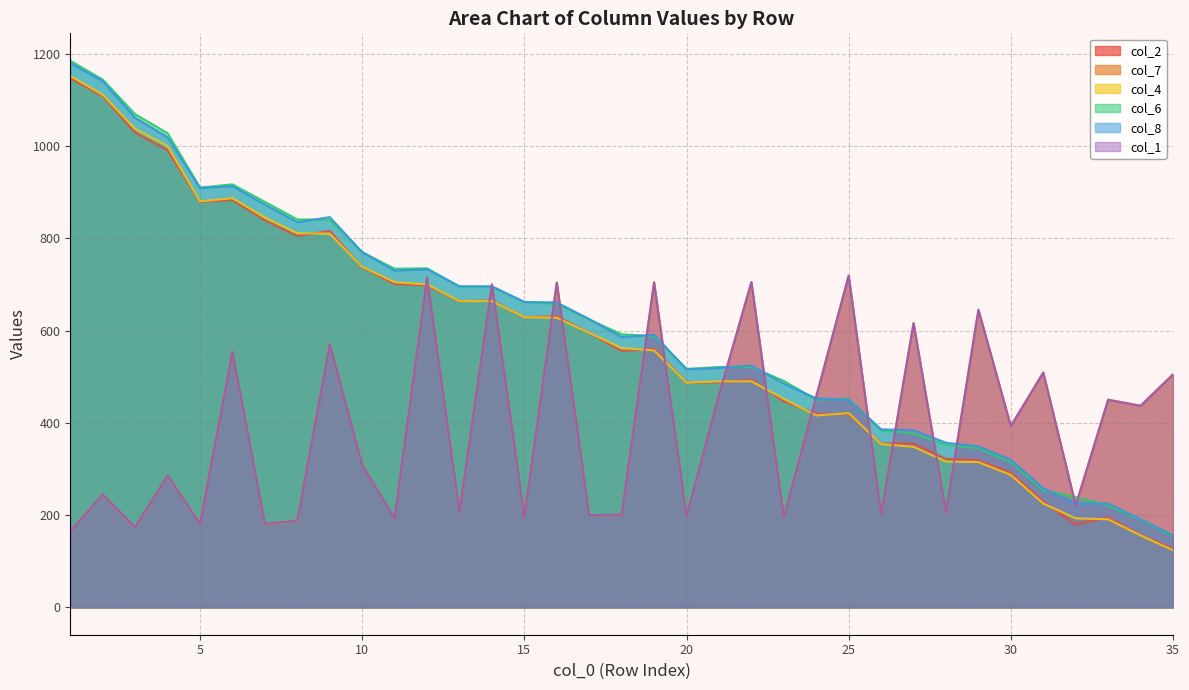

Reading left to right, extract all data points from this chart.

col_2: 1=1147	2=1108	3=1029	4=991	5=879	6=883	7=839	8=805	9=816	10=737	11=701	12=698	13=664	14=665	15=629	16=631	17=595	18=556	19=560	20=487	21=488	22=493	23=447	24=419	25=419	26=355	27=355	28=322	29=319	30=292	31=229	32=180	33=195	34=157	35=127
col_7: 1=165	2=244	3=173	4=285	5=182	6=554	7=180	8=187	9=571	10=310	11=193	12=715	13=207	14=700	15=196	16=704	17=200	18=200	19=705	20=198	21=460	22=705	23=196	24=457	25=719	26=203	27=616	28=206	29=645	30=393	31=509	32=221	33=450	34=437	35=505
col_4: 1=1152	2=1111	3=1037	4=1000	5=880	6=887	7=845	8=811	9=810	10=738	11=705	12=700	13=664	14=664	15=629	16=628	17=595	18=562	19=557	20=487	21=490	22=490	23=452	24=416	25=421	26=354	27=348	28=316	29=315	30=287	31=225	32=193	33=191	34=156	35=124
col_6: 1=1185	2=1144	3=1069	4=1028	5=910	6=917	7=879	8=841	9=840	10=770	11=734	12=735	13=695	14=695	15=662	16=658	17=624	18=592	19=588	20=517	21=521	22=521	23=491	24=450	25=452	26=384	27=377	28=352	29=345	30=315	31=254	32=239	33=221	34=190	35=154
col_8: 1=1180	2=1141	3=1061	4=1019	5=909	6=913	7=873	8=835	9=846	10=770	11=730	12=733	13=696	14=696	15=662	16=661	17=625	18=586	19=591	20=516	21=519	22=524	23=485	24=453	25=450	26=386	27=384	28=357	29=349	30=320	31=258	32=225	33=225	34=191	35=156
col_1: 1=165	2=245	3=174	4=286	5=181	6=554	7=181	8=188	9=570	10=309	11=193	12=715	13=207	14=700	15=196	16=704	17=200	18=201	19=704	20=198	21=460	22=705	23=196	24=457	25=719	26=203	27=616	28=206	29=645	30=393	31=509	32=221	33=450	34=437	35=505